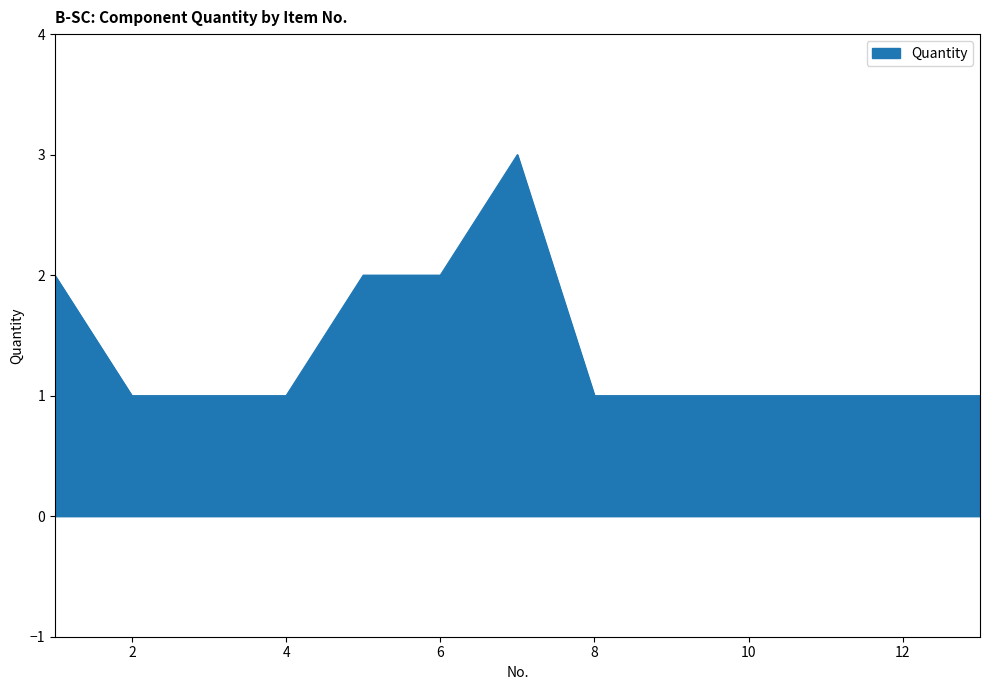

Count the number of data series in this chart.

1